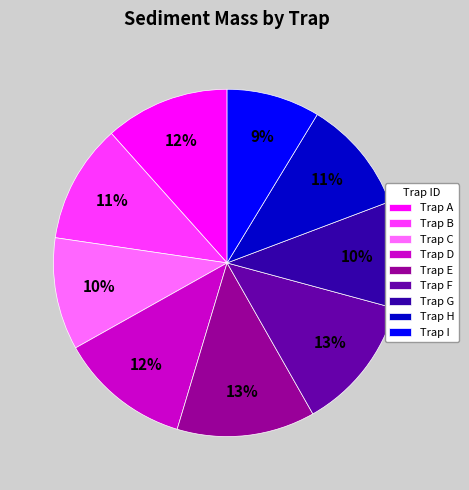

To the nearest percent, what is the difference between the Trap B and Trap E slice percentages?

2%